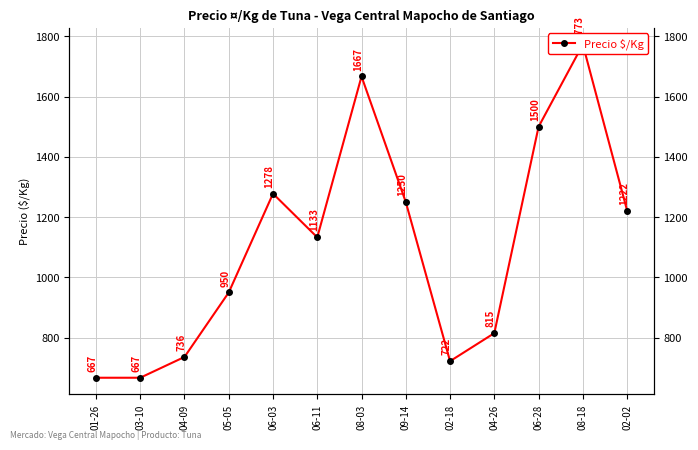

Rank the categories by value from highest to lowest.

08-18, 08-03, 06-28, 06-03, 09-14, 02-02, 06-11, 05-05, 04-26, 04-09, 02-18, 01-26, 03-10